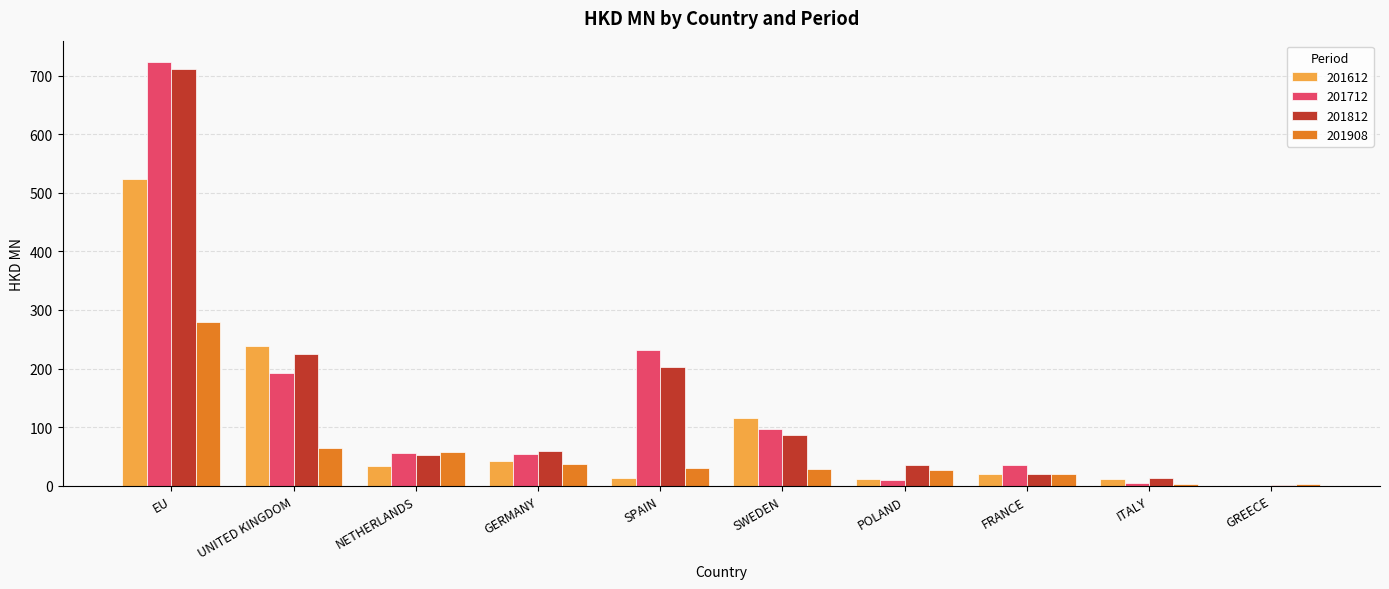

Is the value of 201712 at GERMANY greater than the value of 201812 at EU?

No